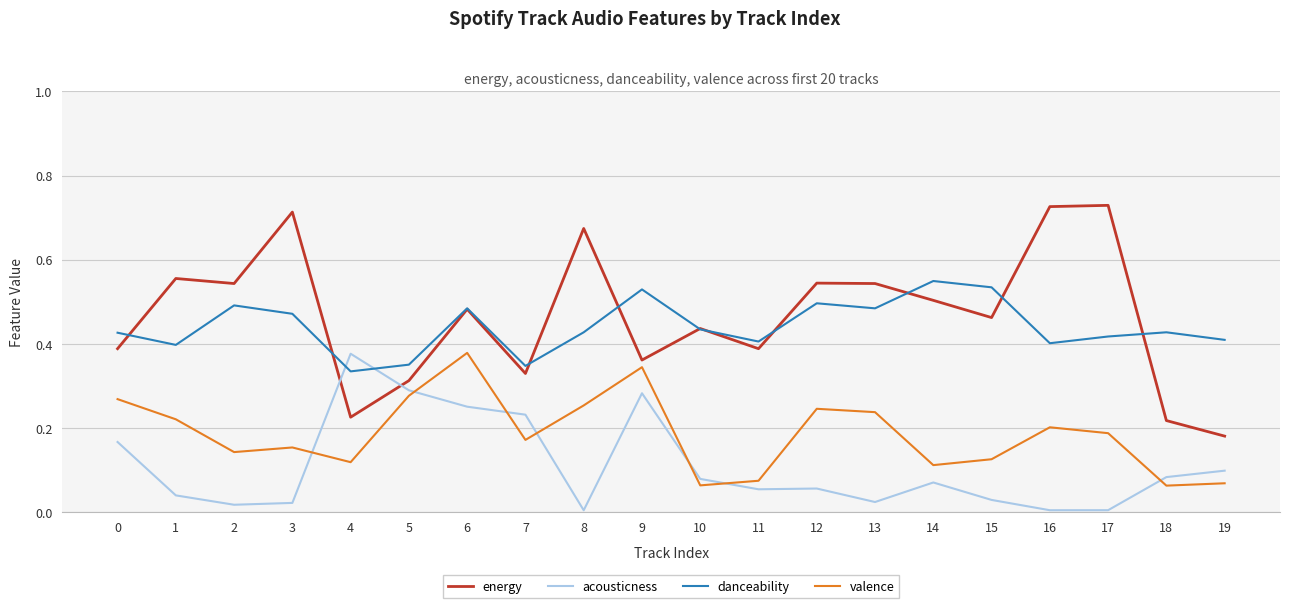

Where do valence and acousticness first cross each other?

3 and 4